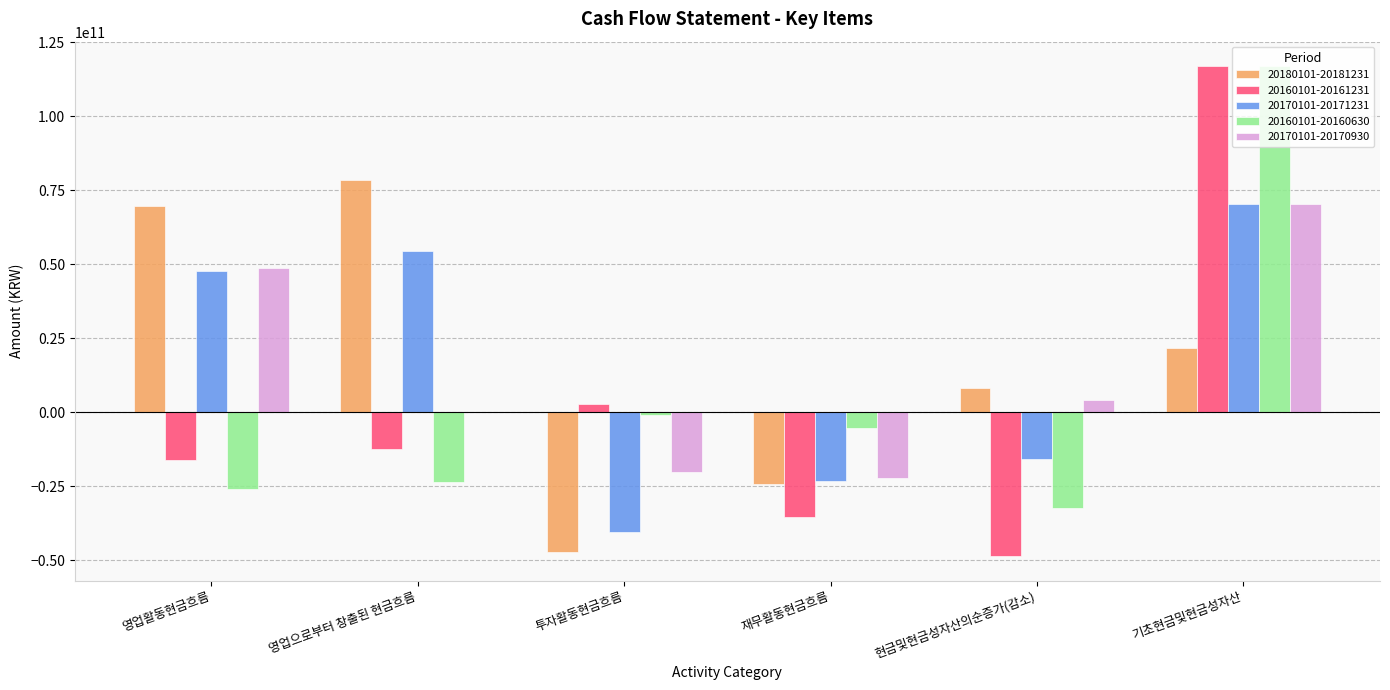

Is the value of 20160101-20160630 at 영업활동현금흐름 greater than the value of 20170101-20171231 at 기초현금및현금성자산?

No